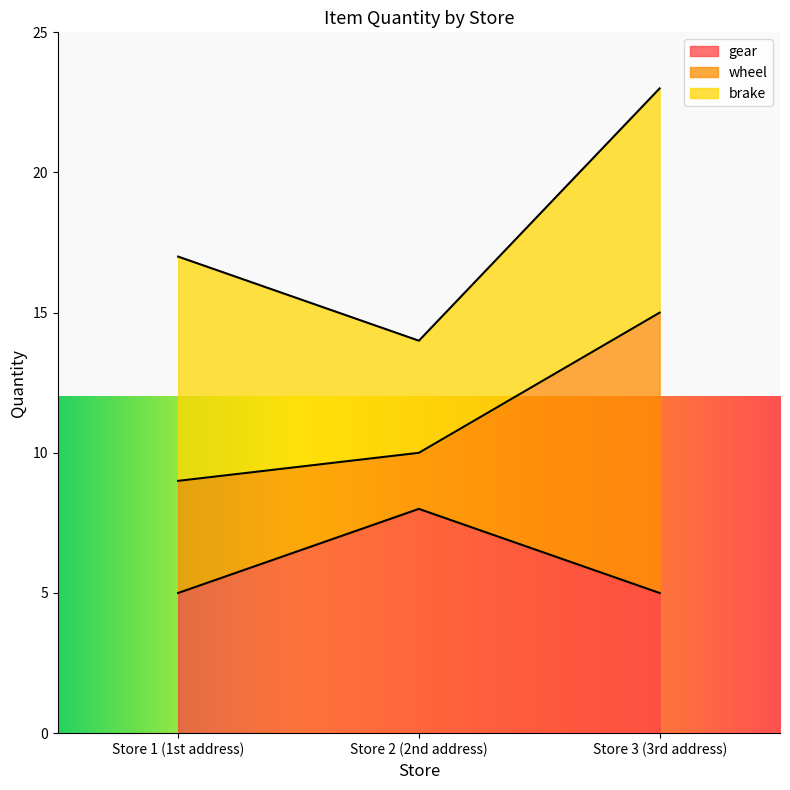

Reading left to right, what are the values for gear?

5	8	5